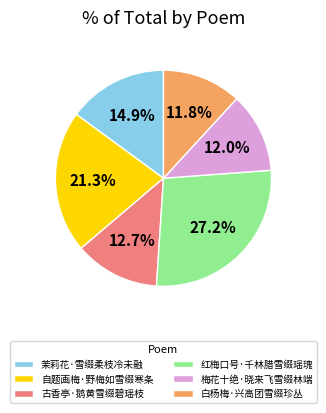

How many slices are in this pie chart?

6